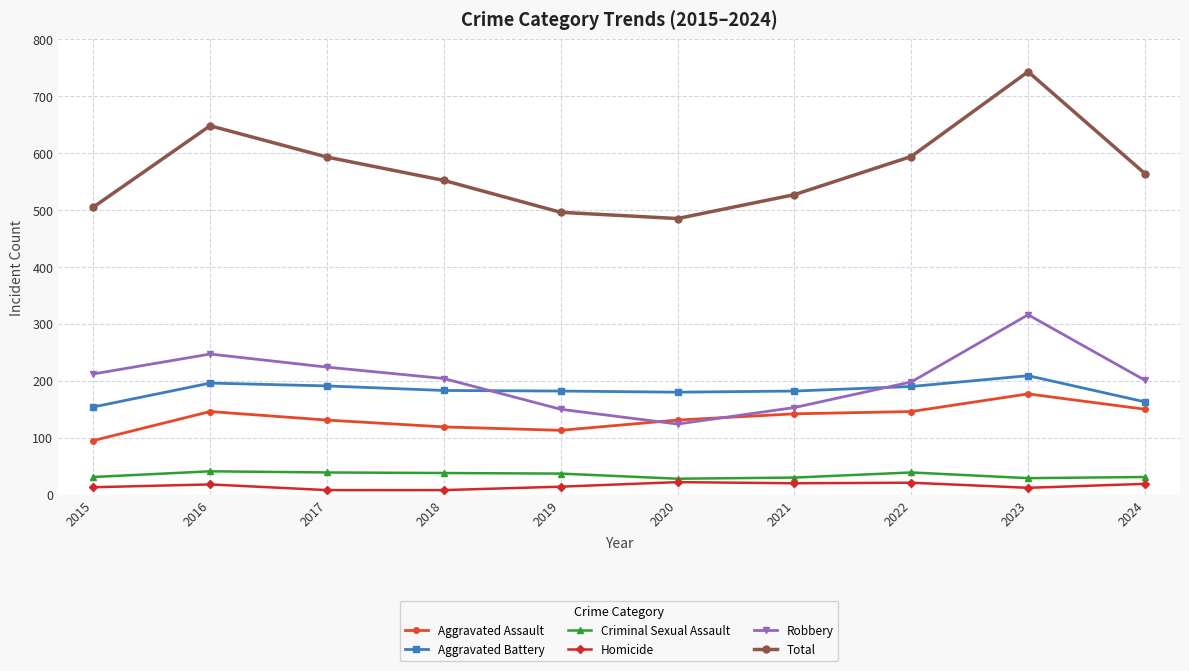

What are all the series names shown in the legend?

Aggravated Assault, Aggravated Battery, Criminal Sexual Assault, Homicide, Robbery, Total